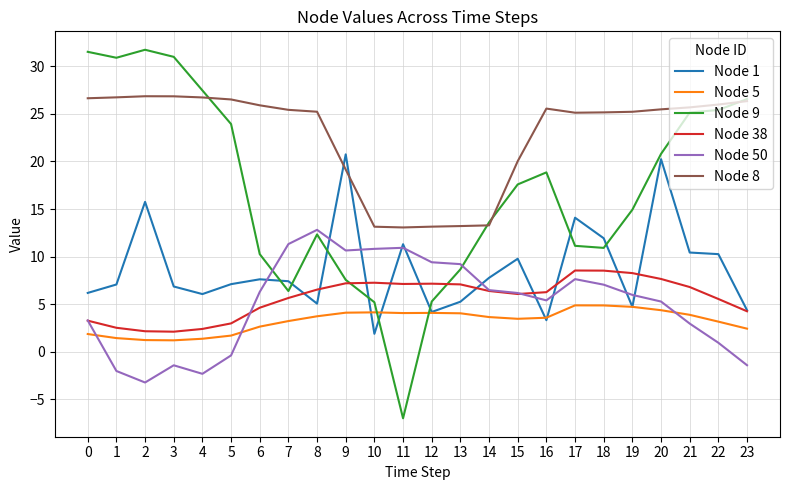

What is the sum of all Node 1 values?

209.4